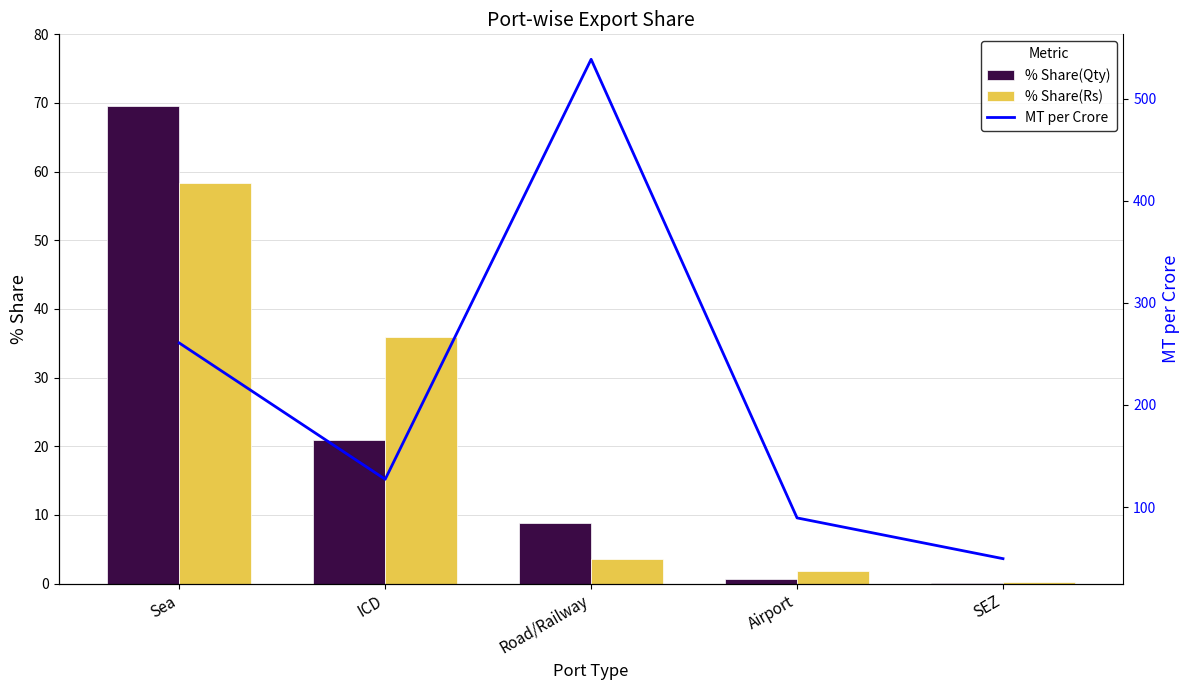

What is the smallest value displayed?

0.1